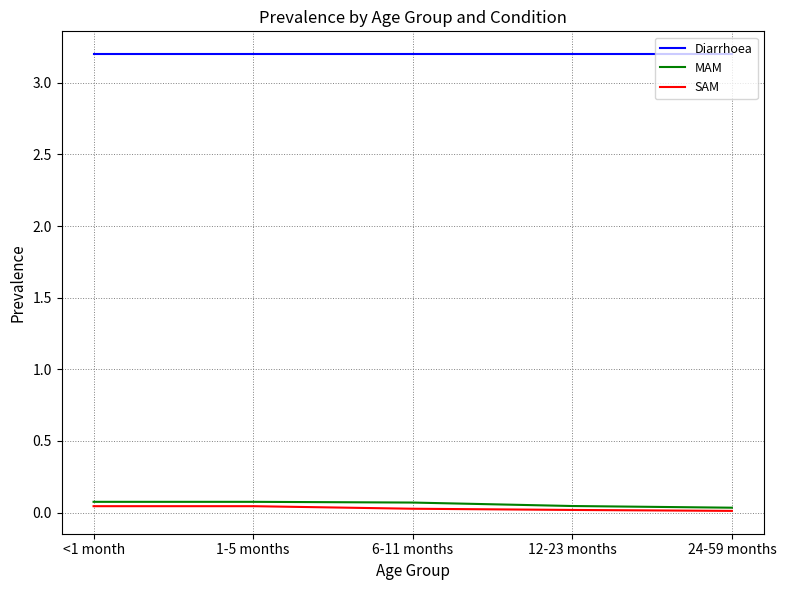

Is the value of Diarrhoea at 1-5 months greater than the value of SAM at 12-23 months?

Yes